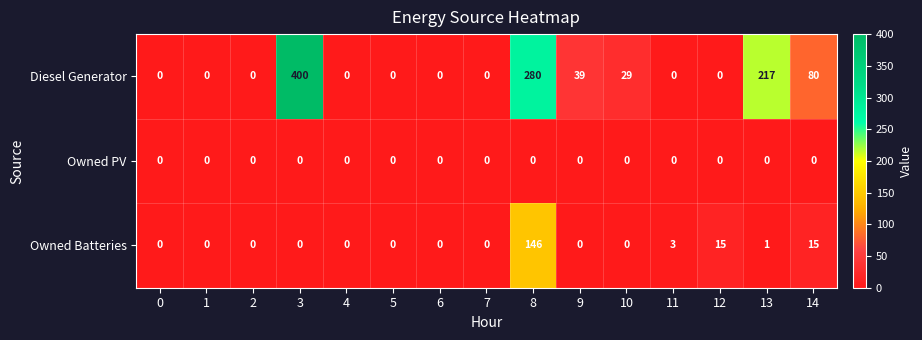

What is the difference between the highest and lowest values at 3?

400